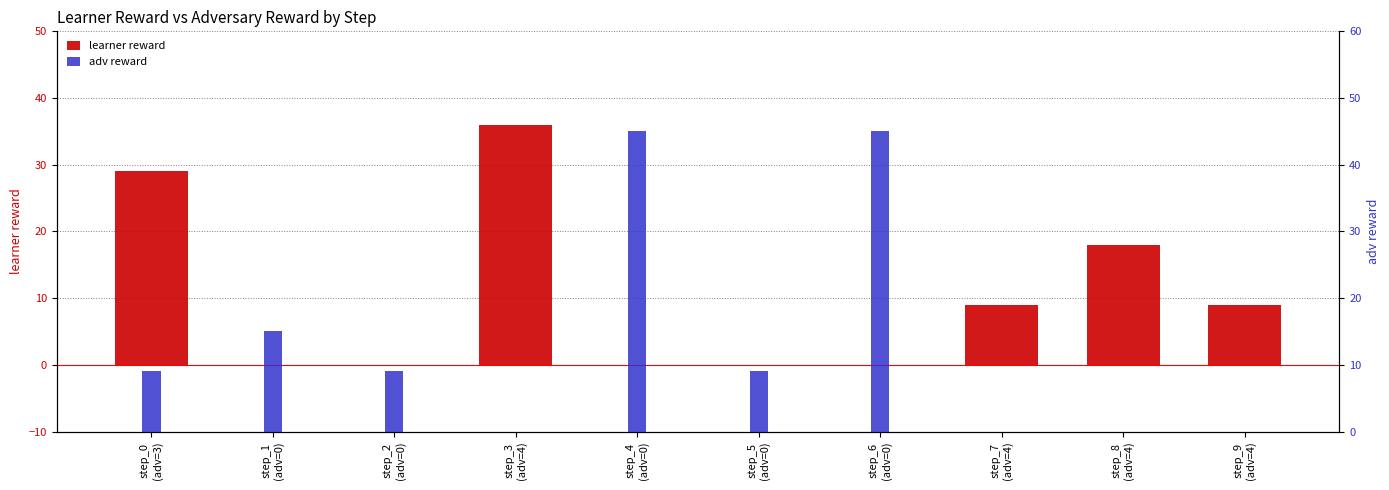

Which series changed the most between step_3
(adv=4) and step_9
(adv=4)?

learner reward